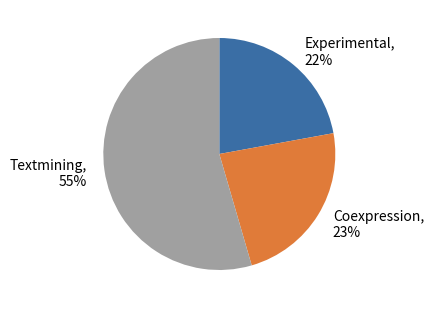

To the nearest percent, what is the average slice percentage?

33%